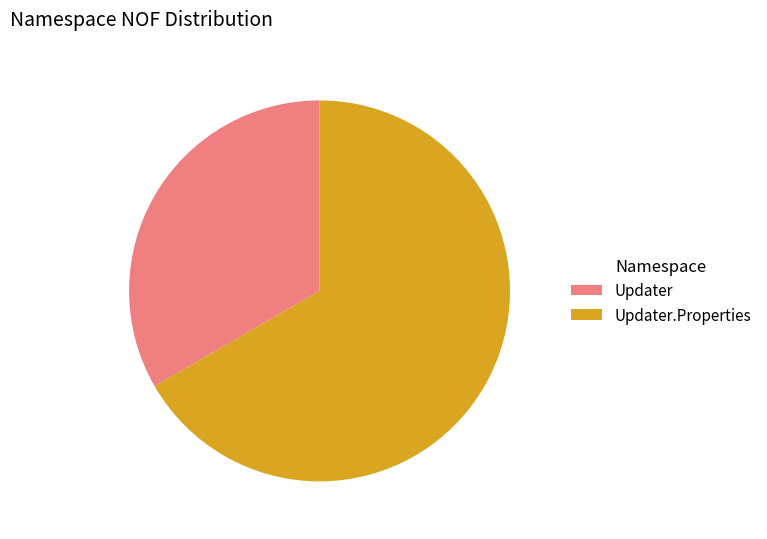

What is the majority slice?

Updater.Properties